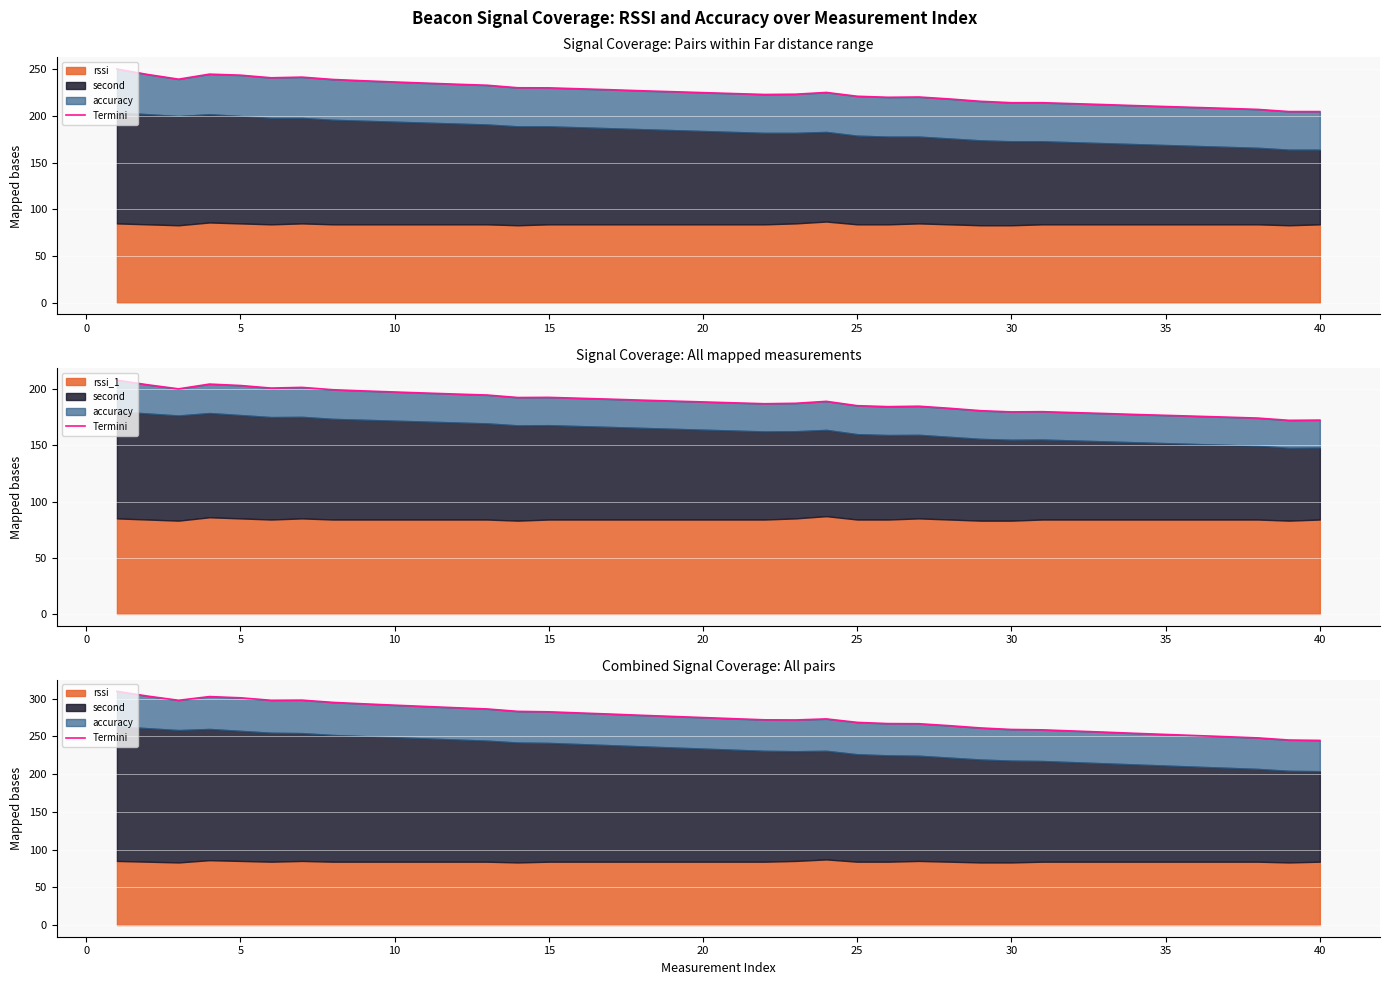

The chart shows a value of 244.8 at 40. True or false?

True